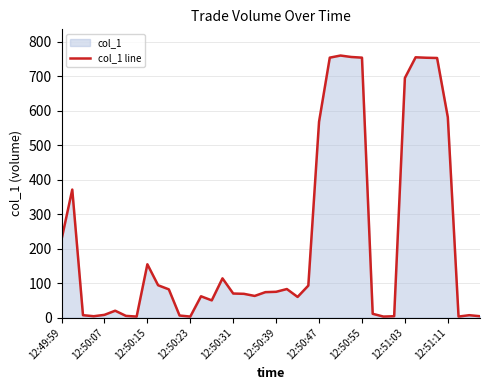

True or false: the data shows 16.4 at 12:50:39.

False